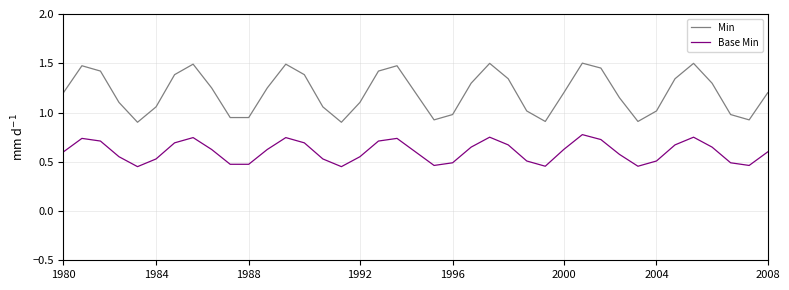

What is the highest value of the Base Min series?

0.8